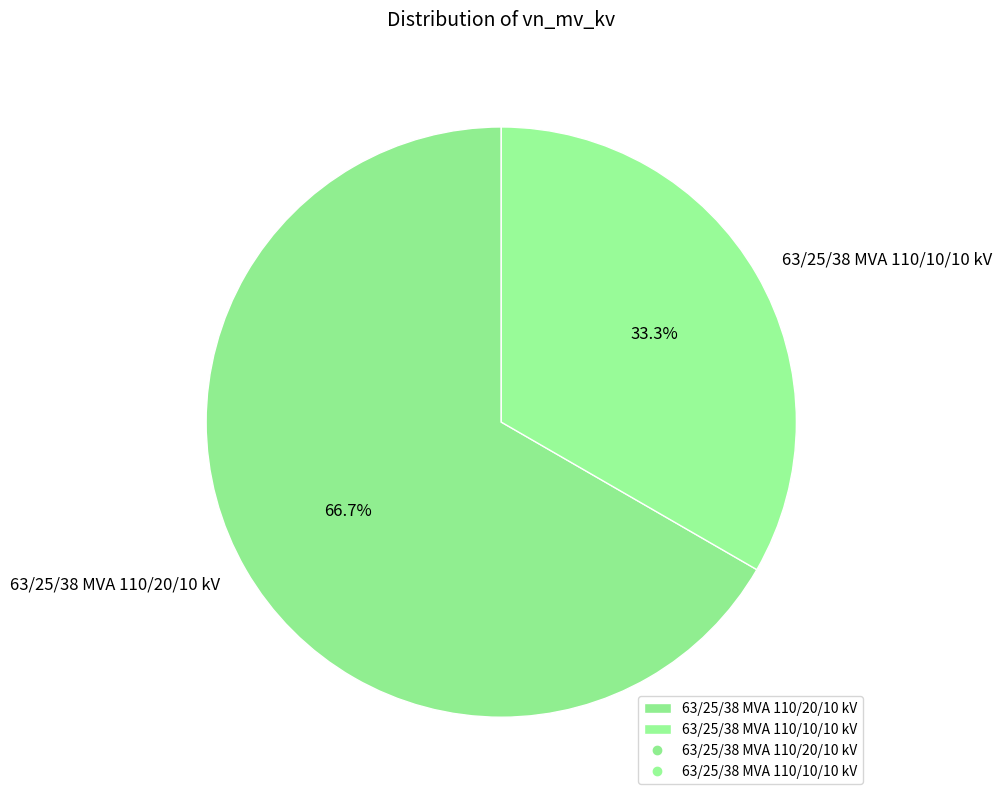

What is the majority slice?

63/25/38 MVA 110/20/10 kV